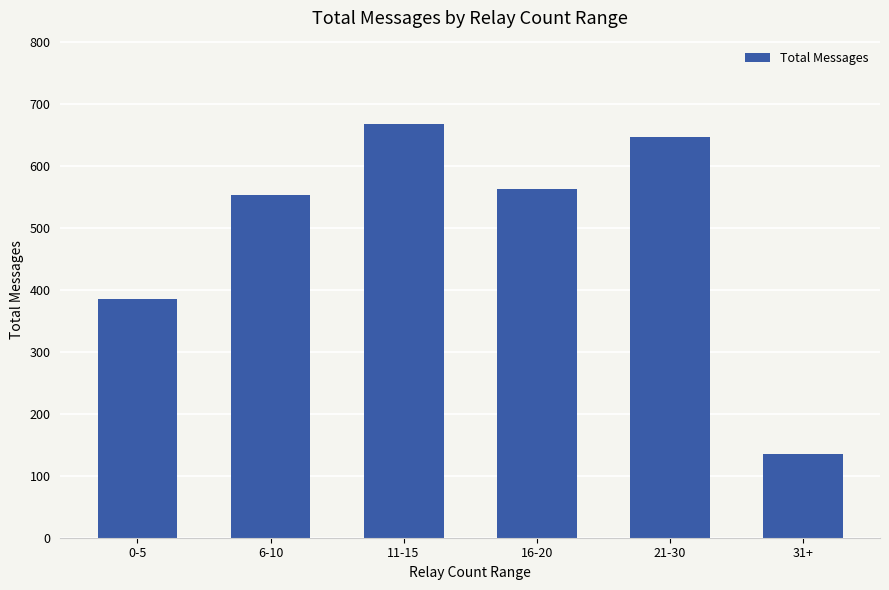

How many bars are there in total?

6